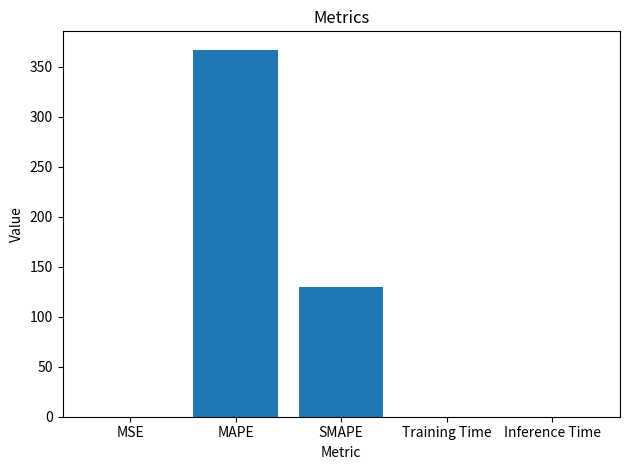

Which category has the highest value across all series?

MAPE